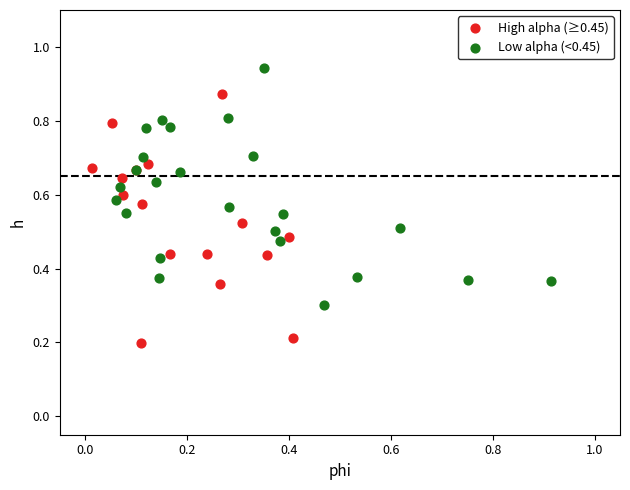

Which series reaches the minimum Y coordinate?

High alpha (≥0.45)